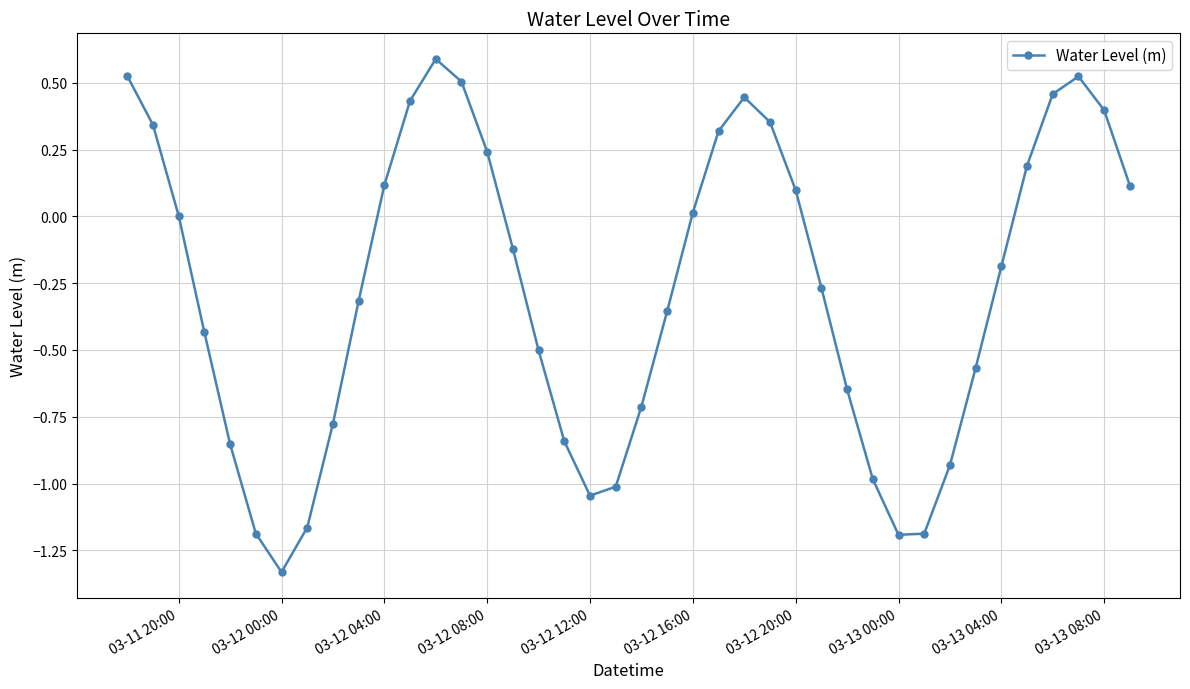

What is the maximum value shown in the chart?

0.6